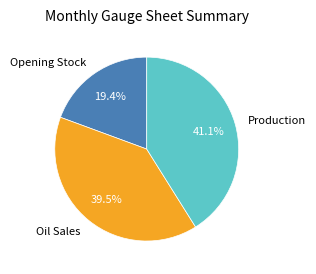

What percentage do Production and Opening Stock together represent?

60.5%